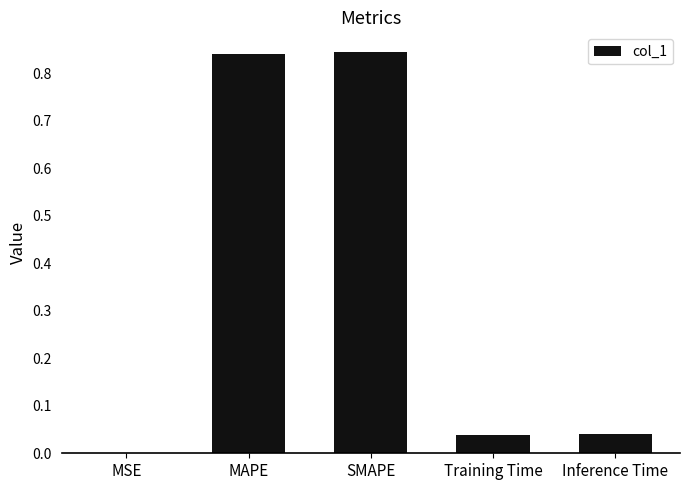

Is it true that the value at MAPE is 1.3?

False